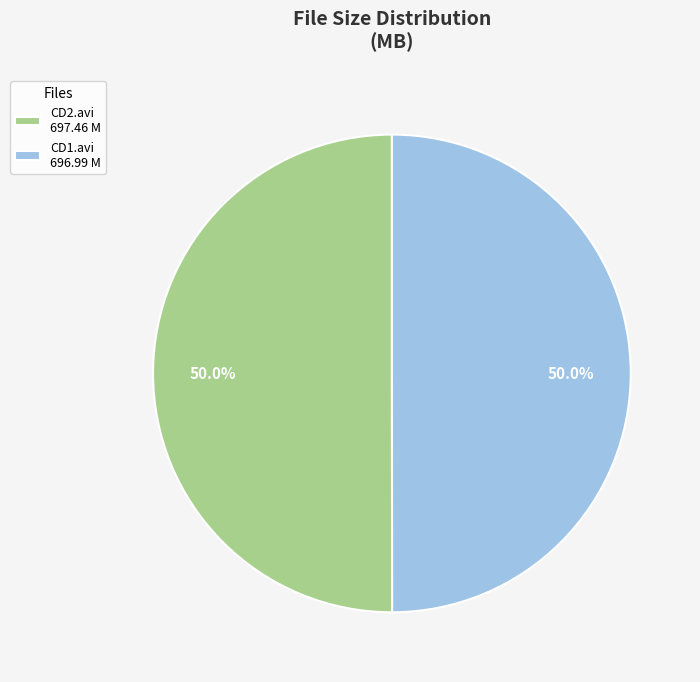

Approximately how many times larger is the value at CD2.avi 697.46 M compared to CD1.avi 696.99 M?

1.0